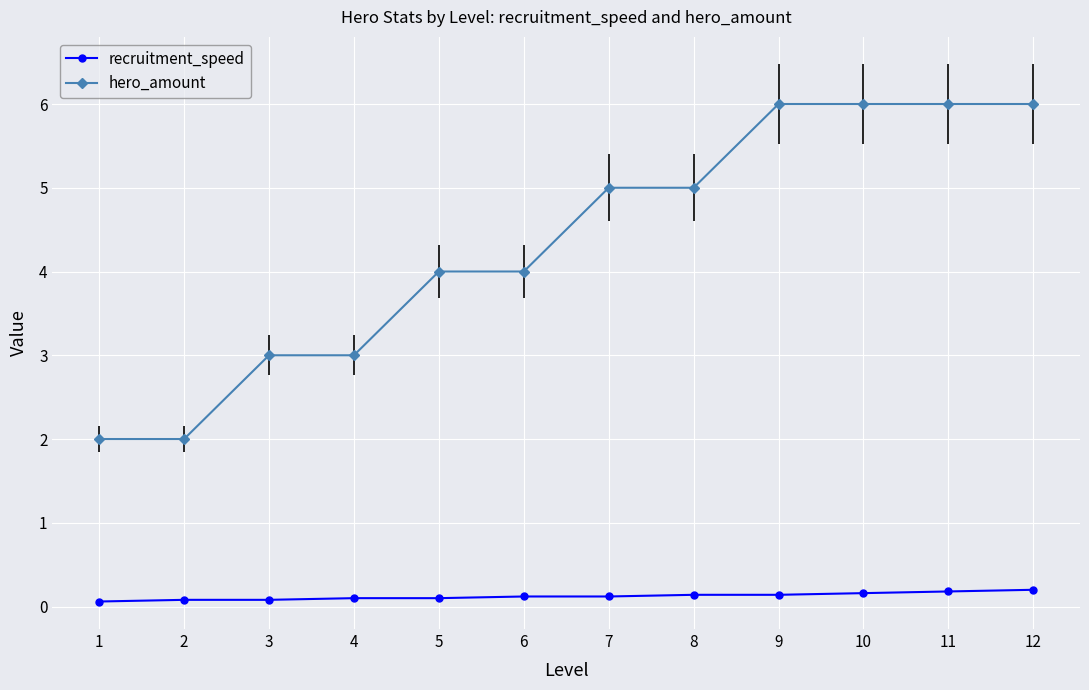

Is this an area chart (filled region under the line)?

No